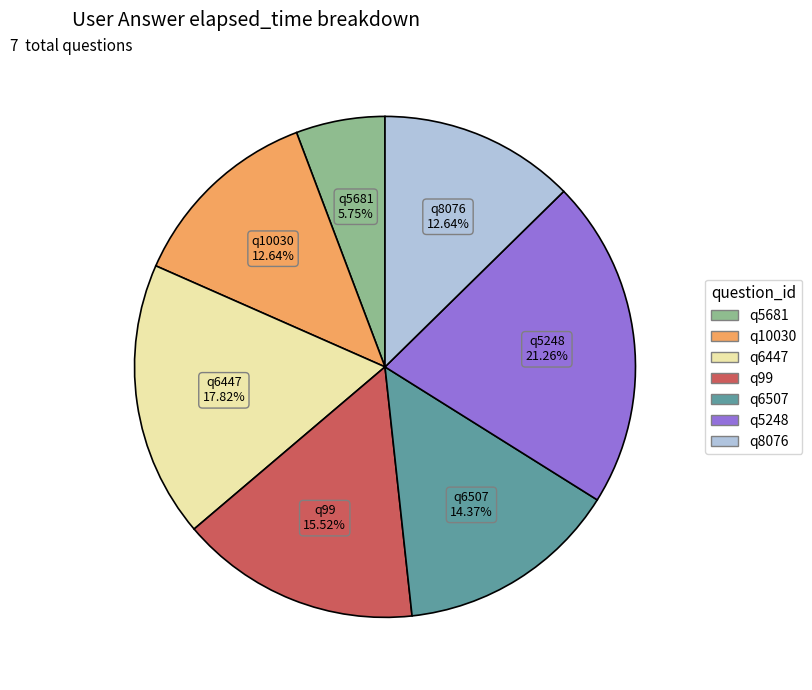

What is the largest slice in the pie chart?

q5248